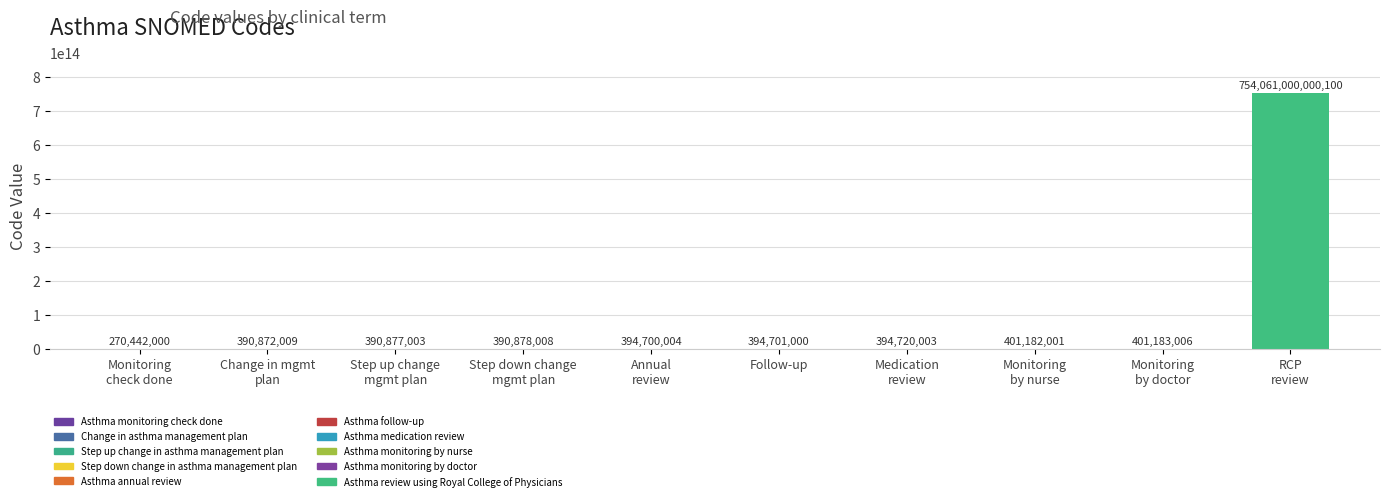

Are the bars horizontal?

No